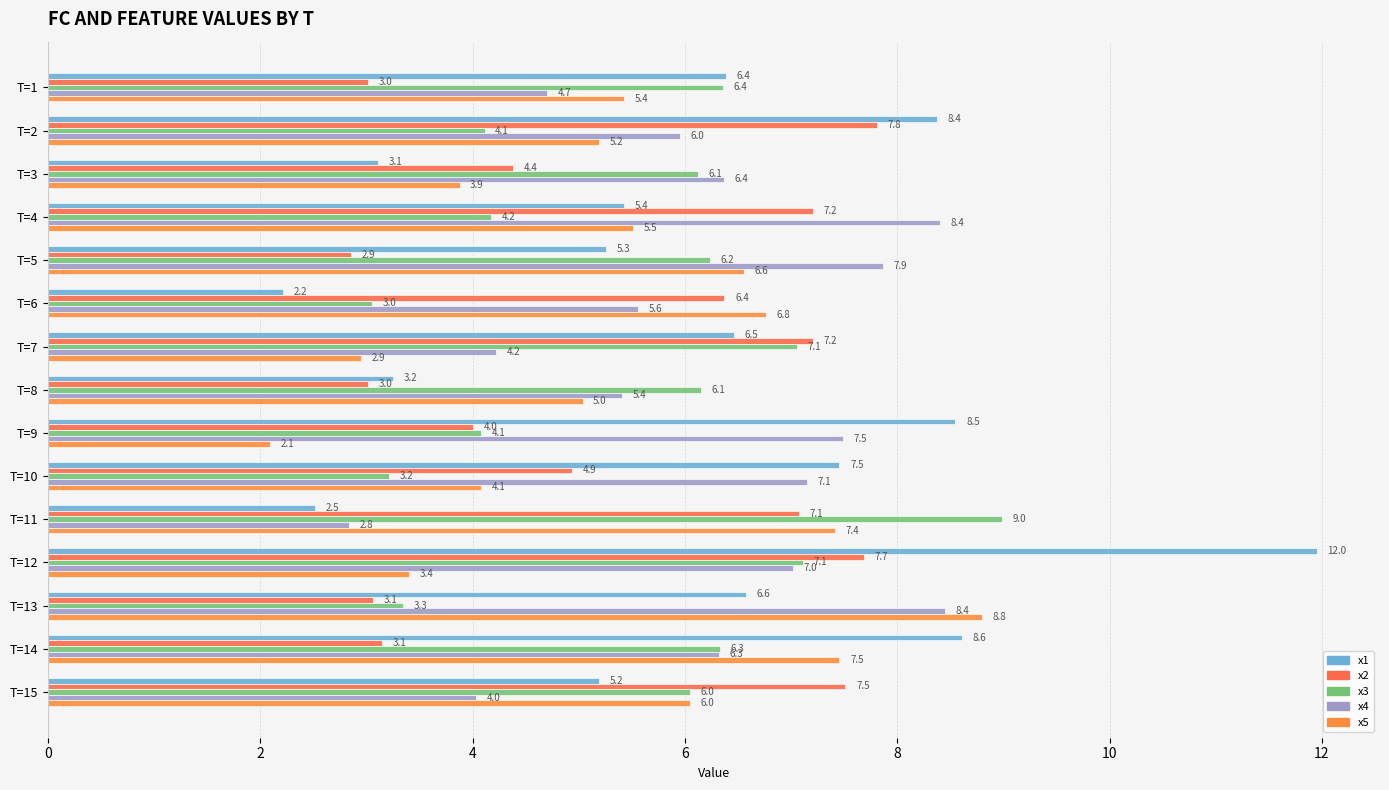

What is the difference between the maximum and minimum values in the x1 series?

9.7